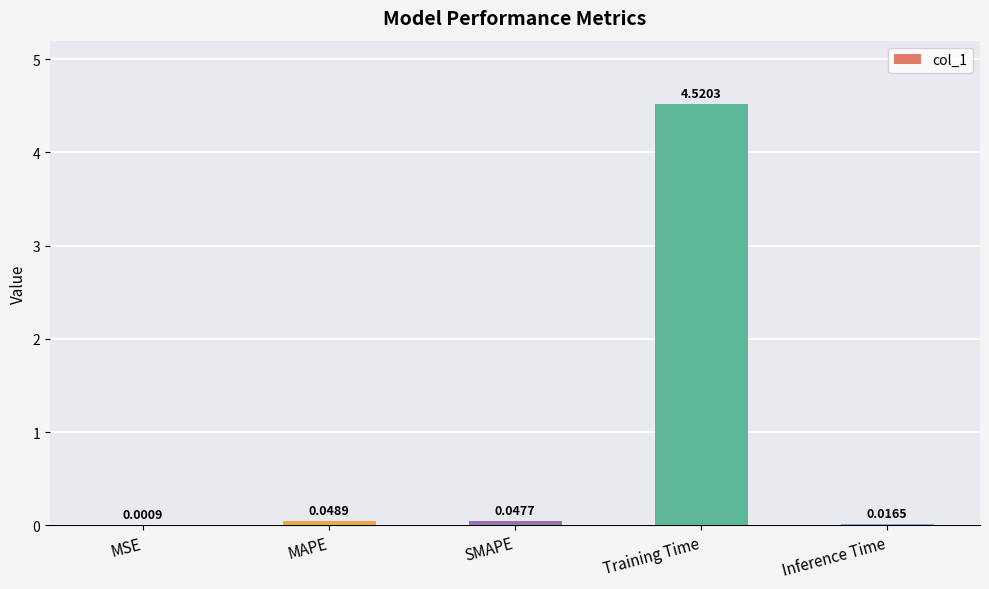

What is the change in value from Training Time to Inference Time?

-4.5